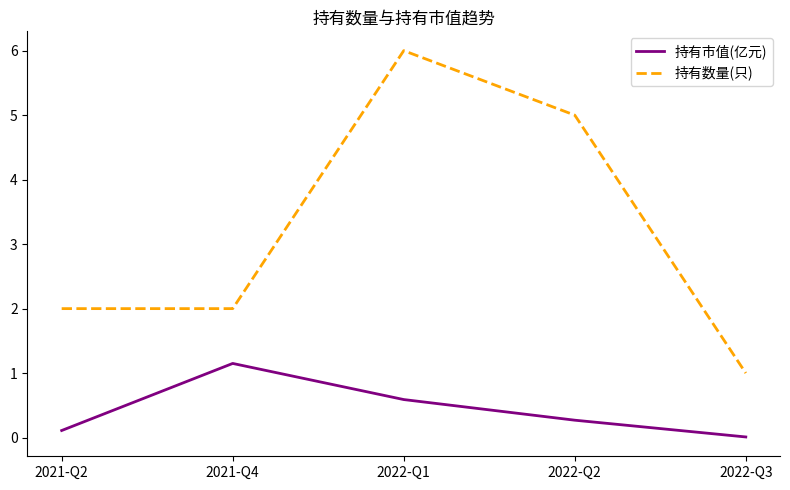

Read the 持有数量(只) value at 2022-Q2.

5.0